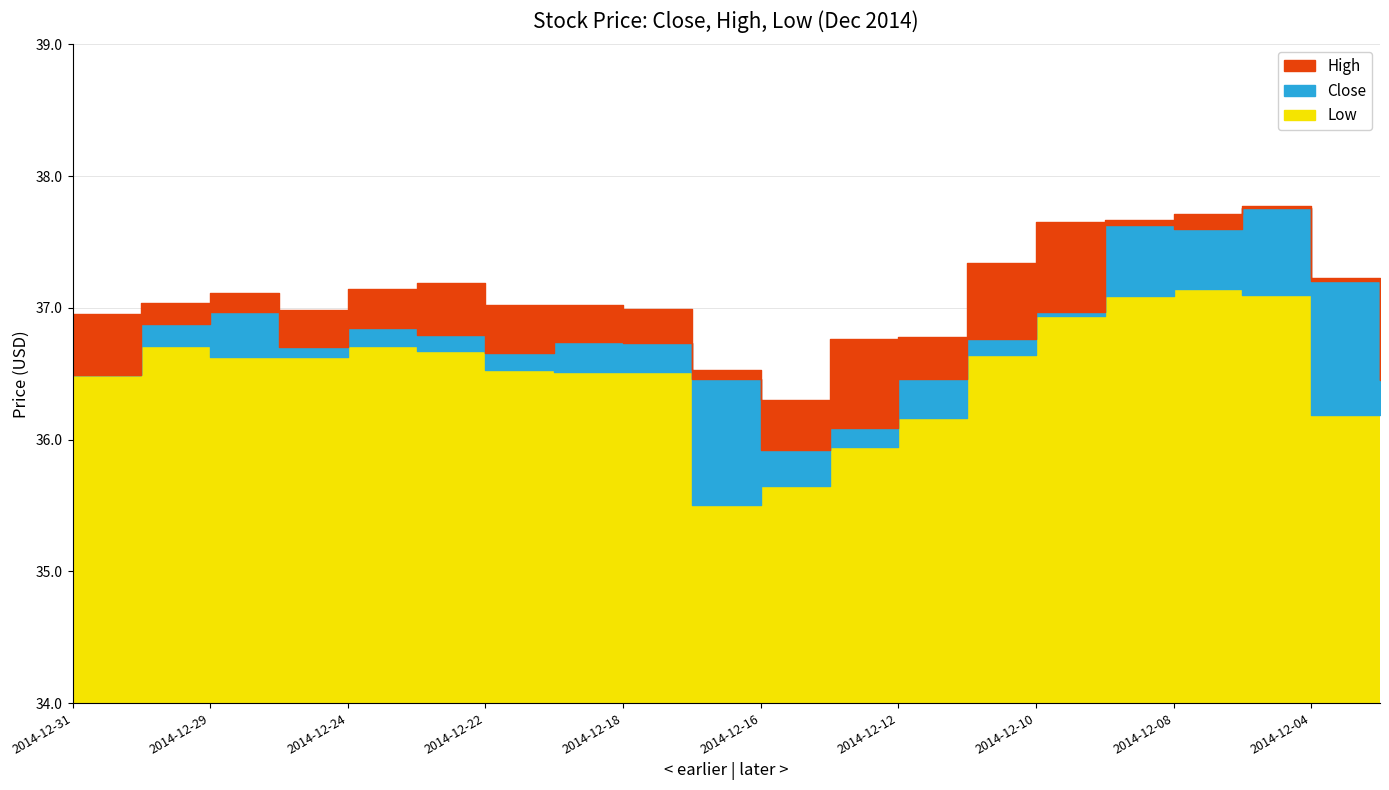

Where does the High series first go above 37?

2014-12-30